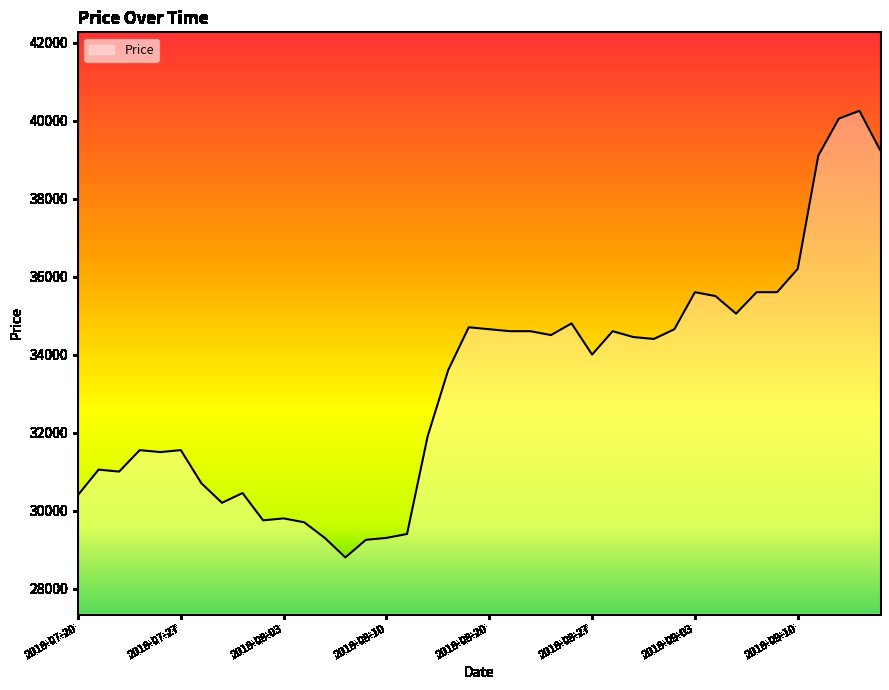

What is the difference between the maximum and minimum values?

11450